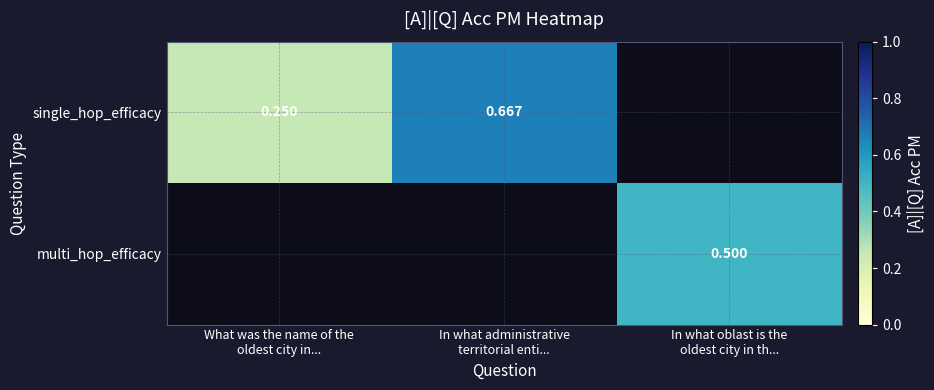

Which has a higher value, In what oblast is the
oldest city in th... or In what administrative
territorial enti...?

In what administrative
territorial enti...